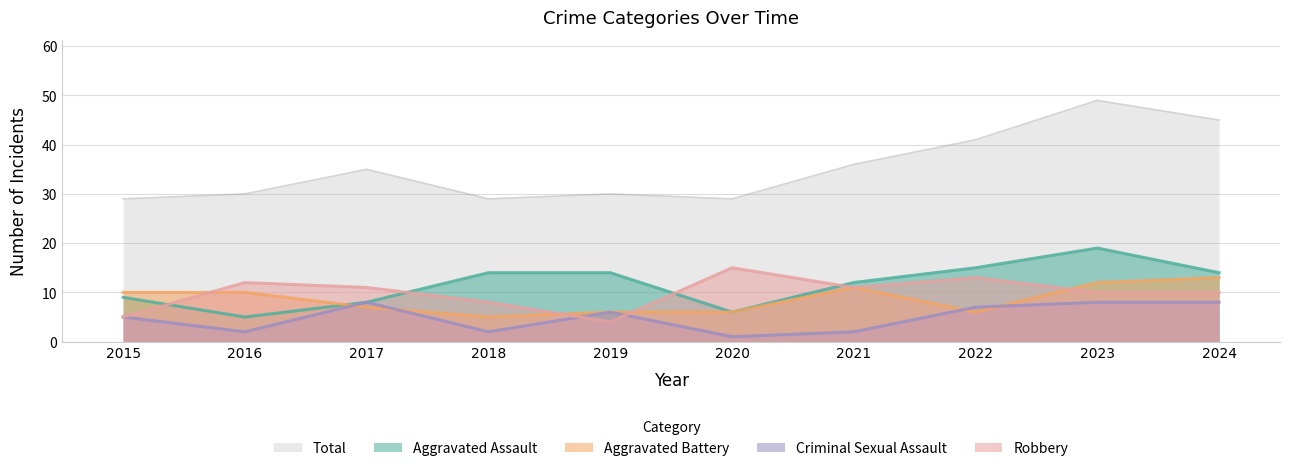

Is it true that Criminal Sexual Assault equals 2 at 2018?

True